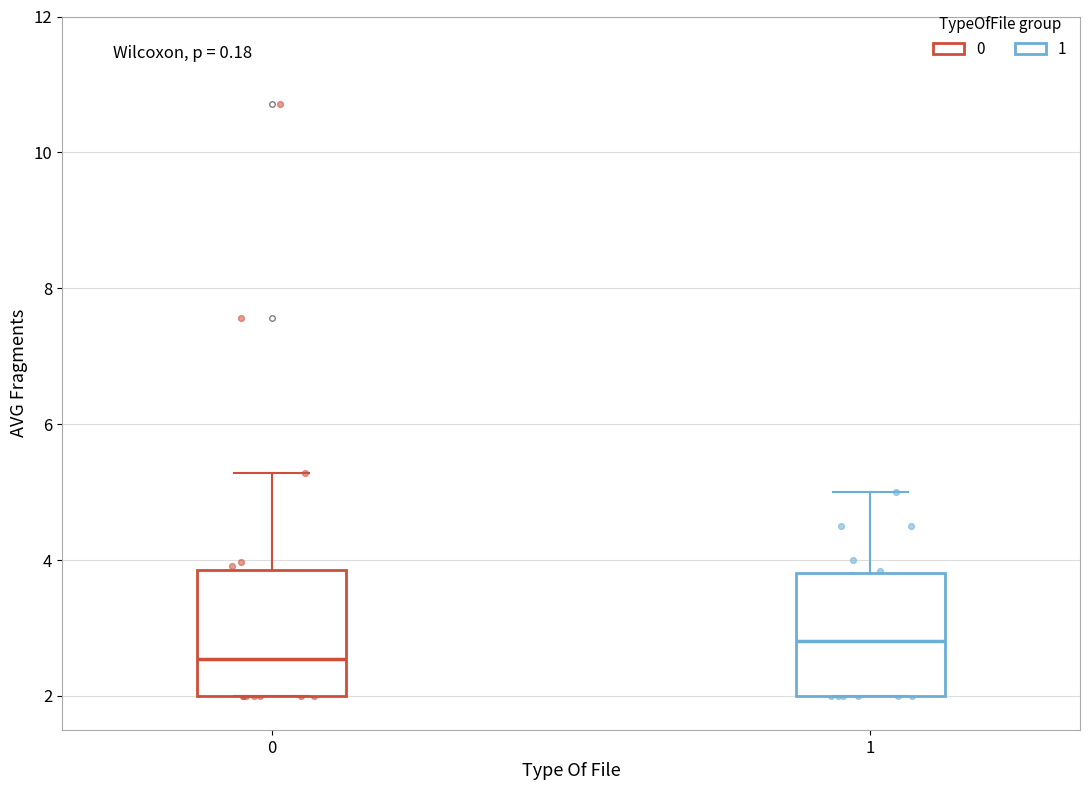

Which box has the lowest median line?

0